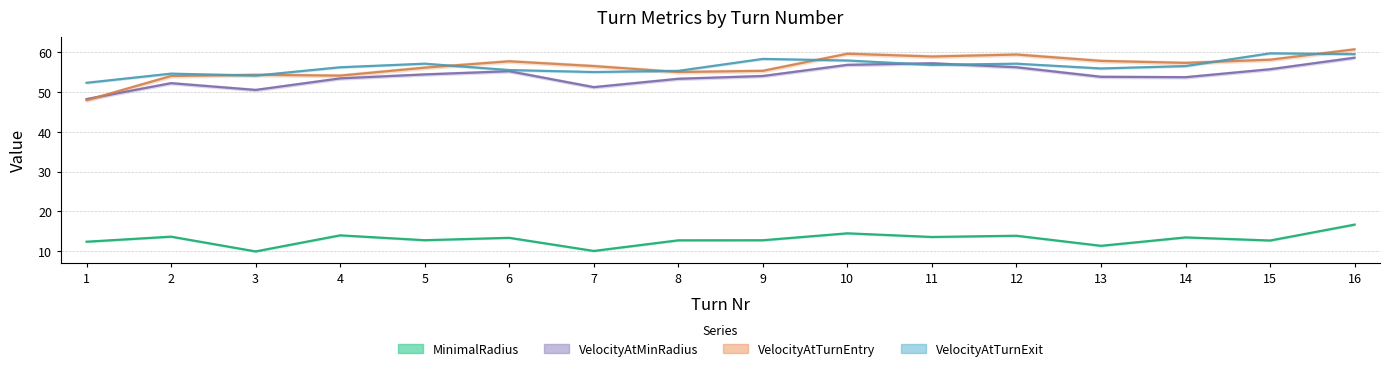

True or false: VelocityAtMinRadius has more than 2 interior local peaks.

True